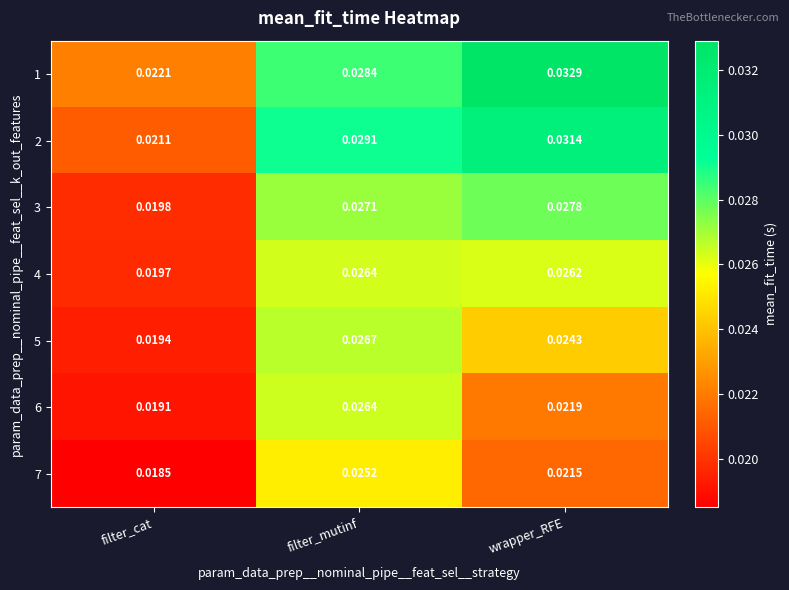

At which category does the chart reach its minimum across all series?

filter_cat